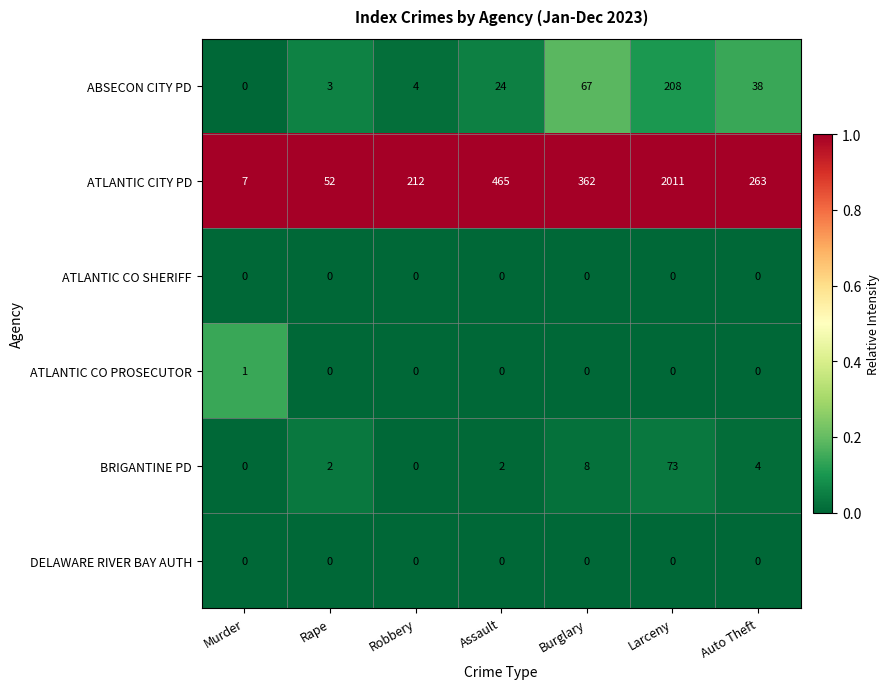

Which series has the largest range (max minus min)?

ATLANTIC CITY PD